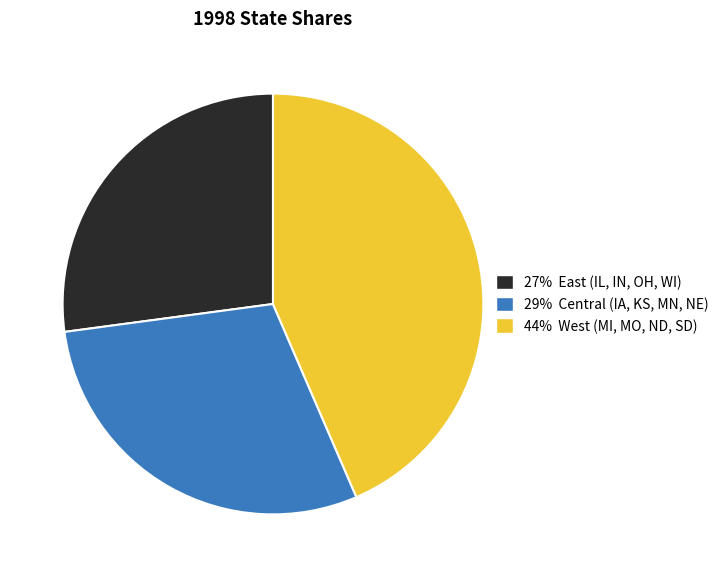

Is there a majority slice in this chart?

No